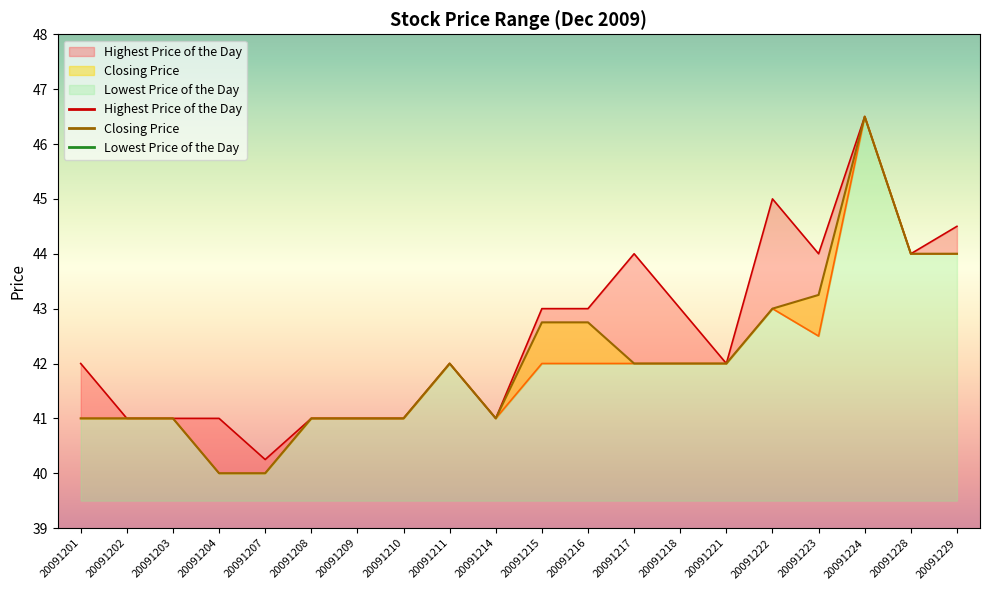

What is the greatest value displayed?

46.5